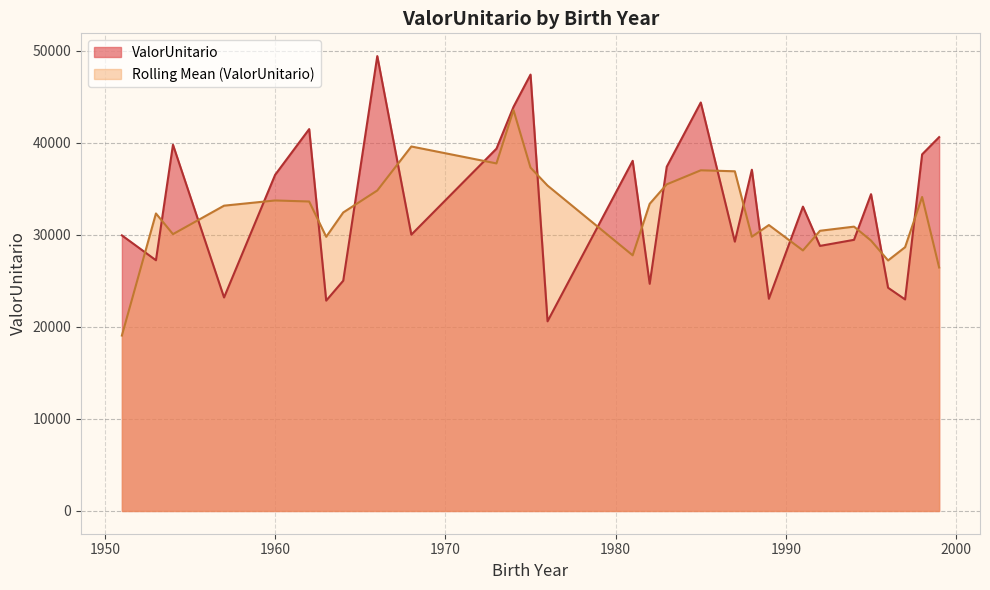

True or false: the data shows 44356.4 at 1985.

True